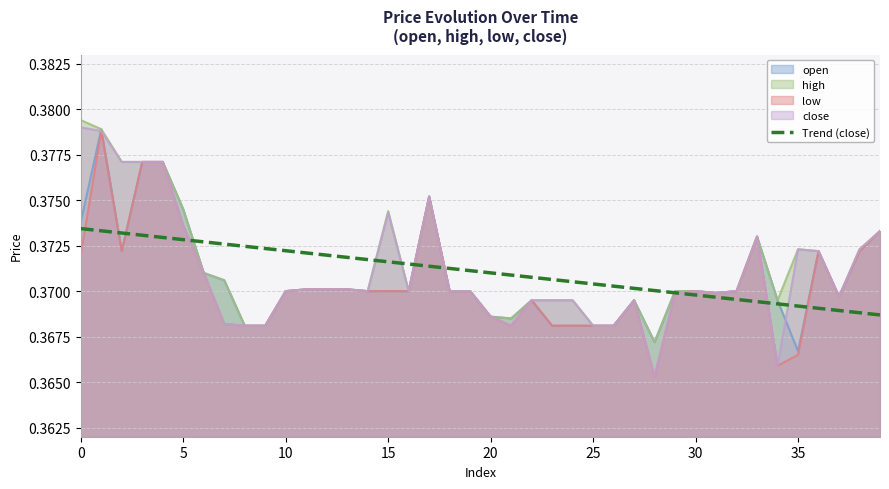

Reading left to right, extract all data points from this chart.

0.4	0.4	0.4	0.4	0.4	0.4	0.4	0.4	0.4	0.4	0.4	0.4	0.4	0.4	0.4	0.4	0.4	0.4	0.4	0.4	0.4	0.4	0.4	0.4	0.4	0.4	0.4	0.4	0.4	0.4	0.4	0.4	0.4	0.4	0.4	0.4	0.4	0.4	0.4	0.4